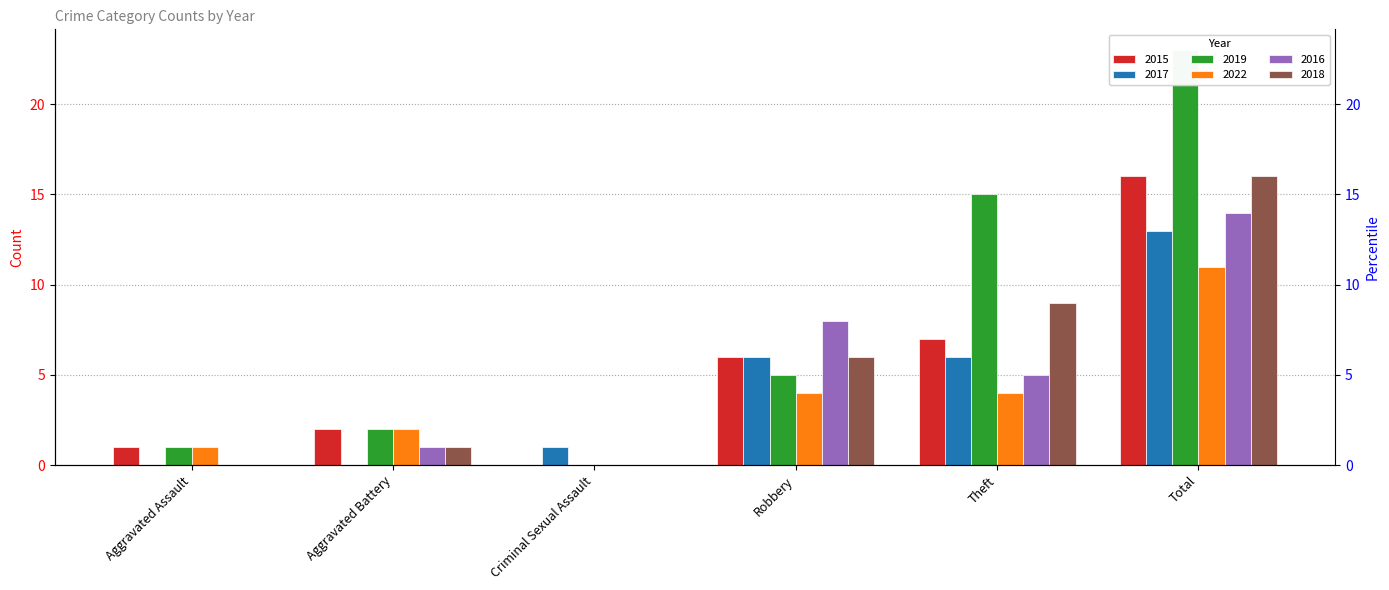

How many data points does each series have?

6